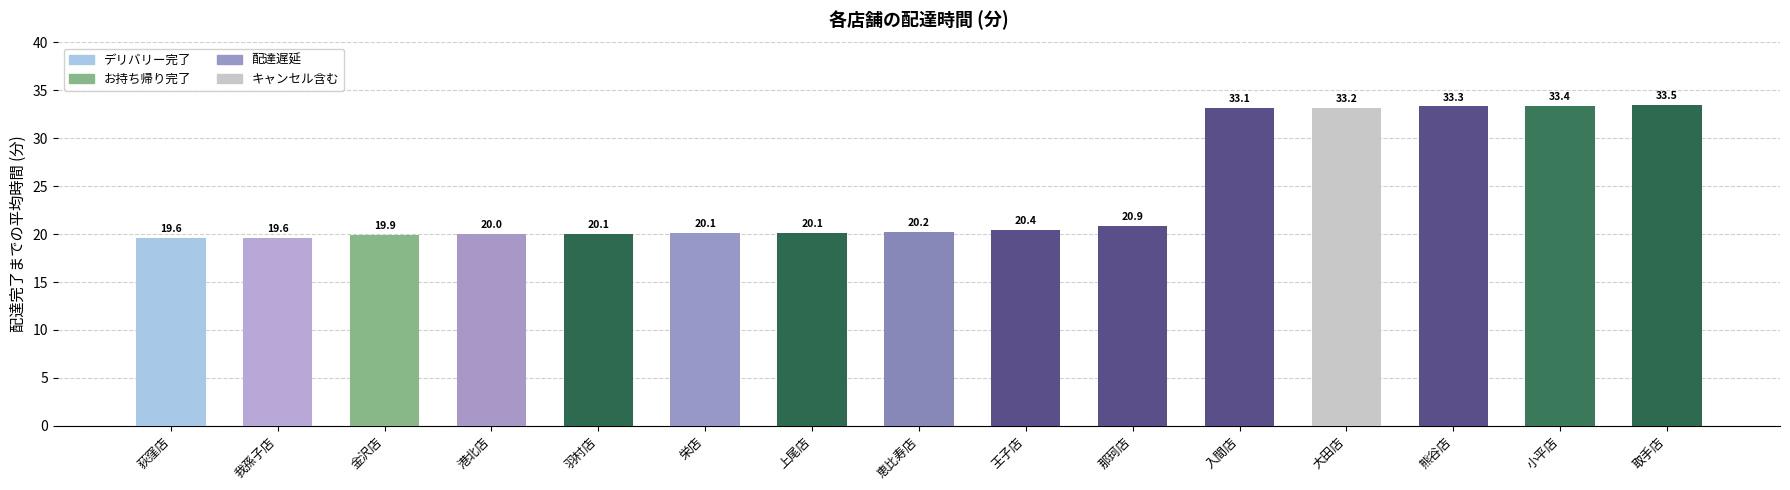

What is the difference between the maximum and minimum values?

13.9